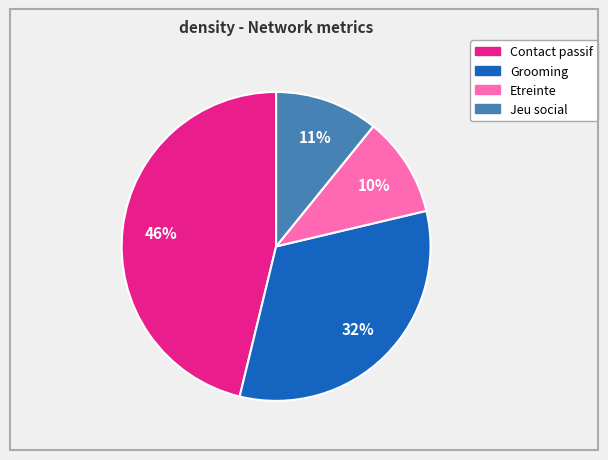

To the nearest percent, what is the difference between the Etreinte and Grooming slice percentages?

22%